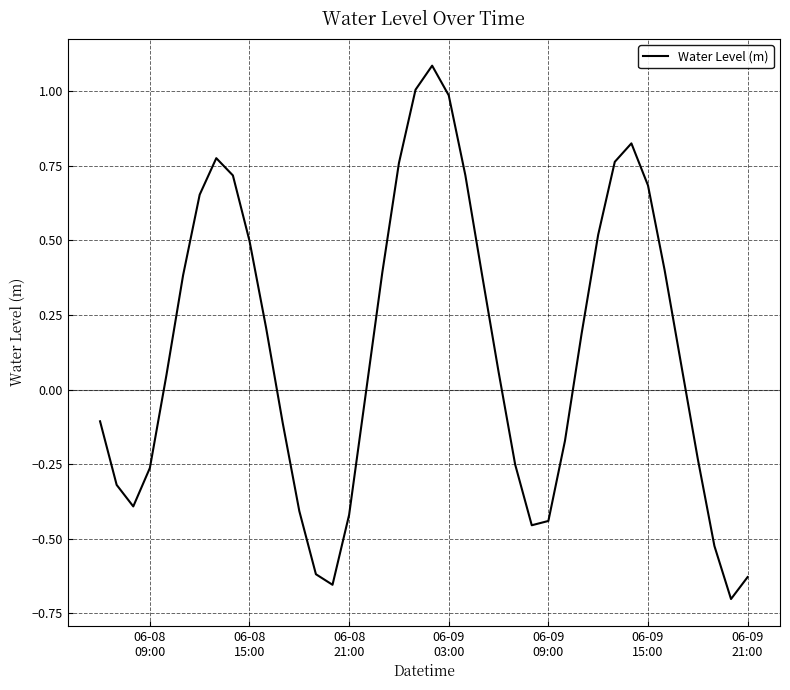

How many values exceed 0?

22